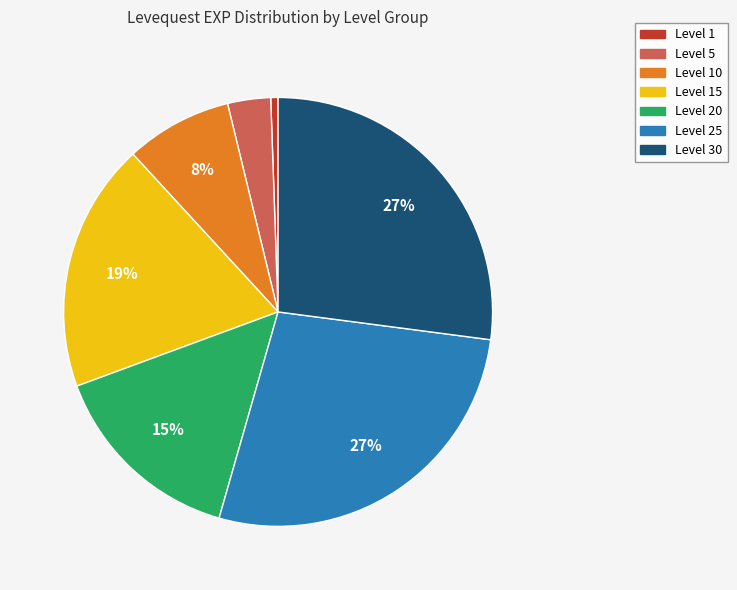

Is there any slice that represents more than half of the pie?

No